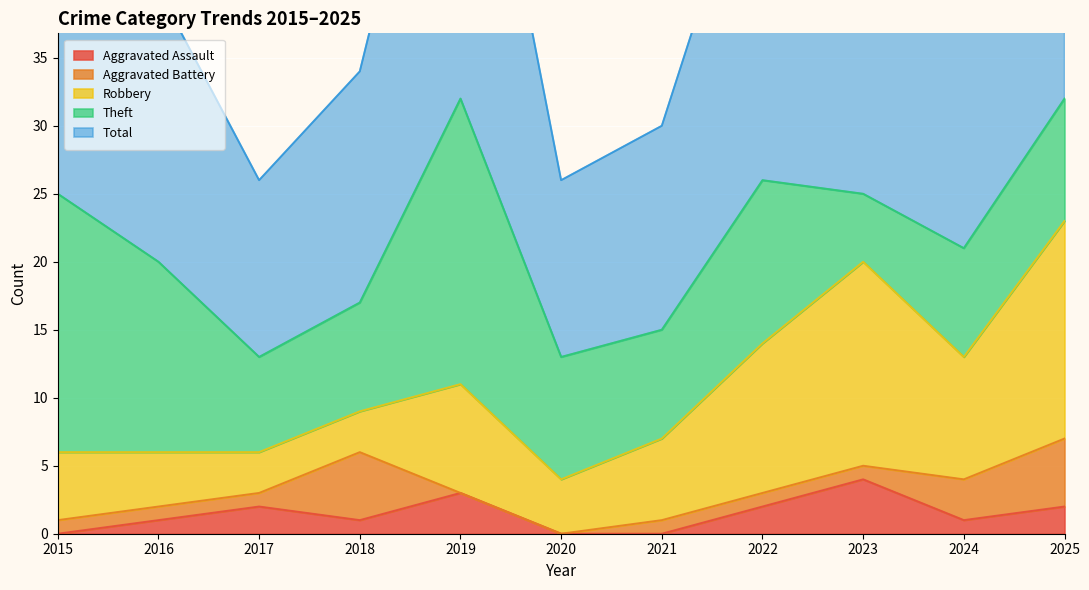

How many values in the Total series exceed 21?

5